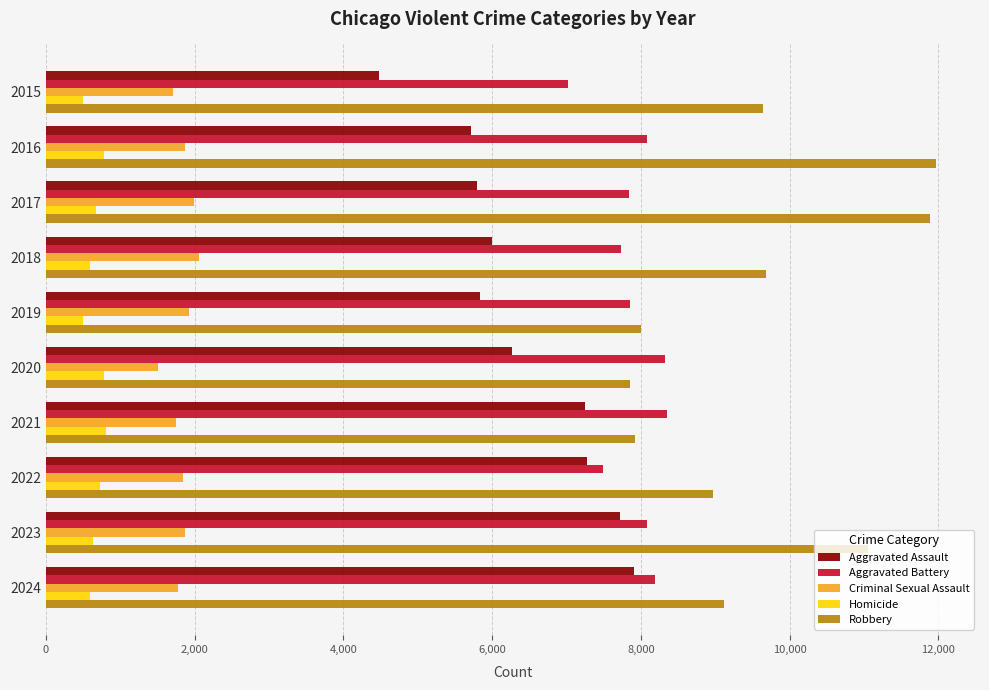

Rank the series at 2015 from lowest to highest value.

Homicide, Criminal Sexual Assault, Aggravated Assault, Aggravated Battery, Robbery